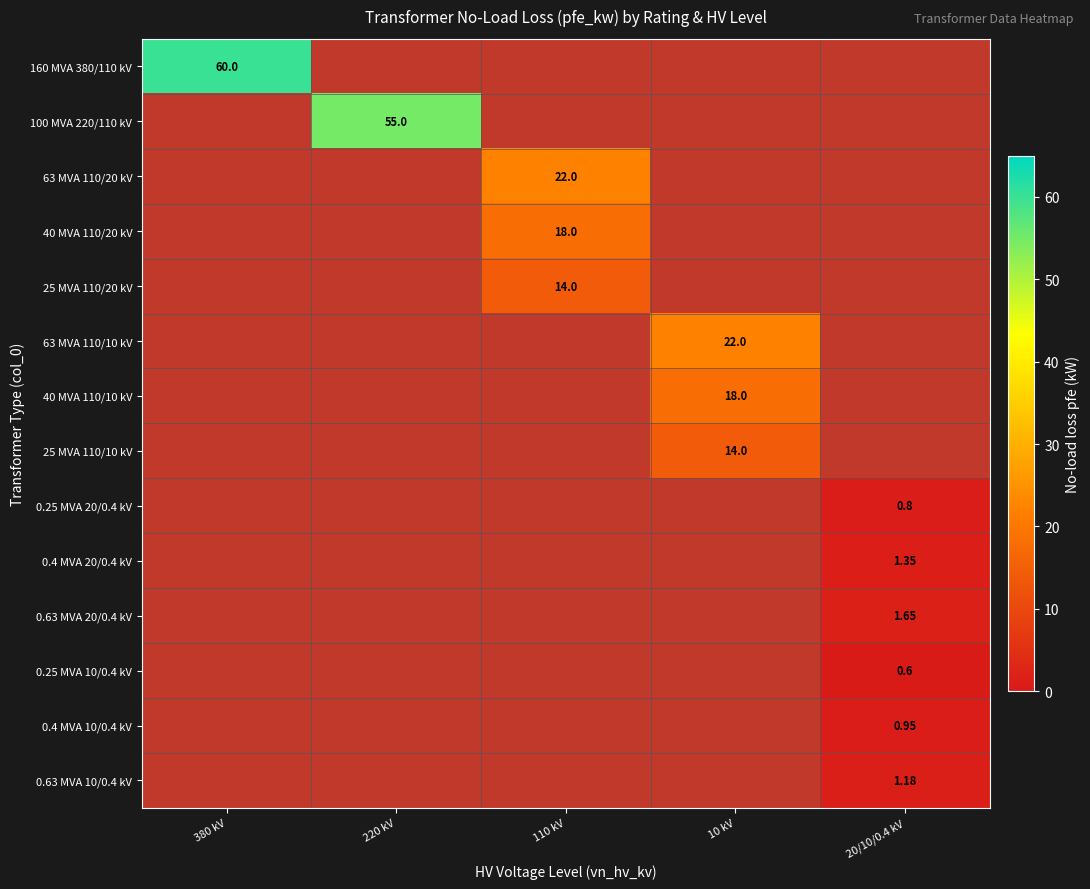

Which series has the largest range (max minus min)?

160 MVA 380/110 kV